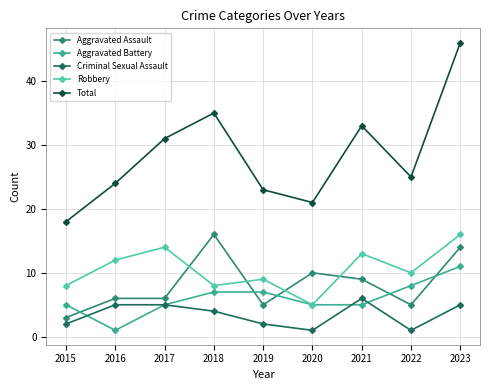

What value does the Criminal Sexual Assault series have at 2018?

4